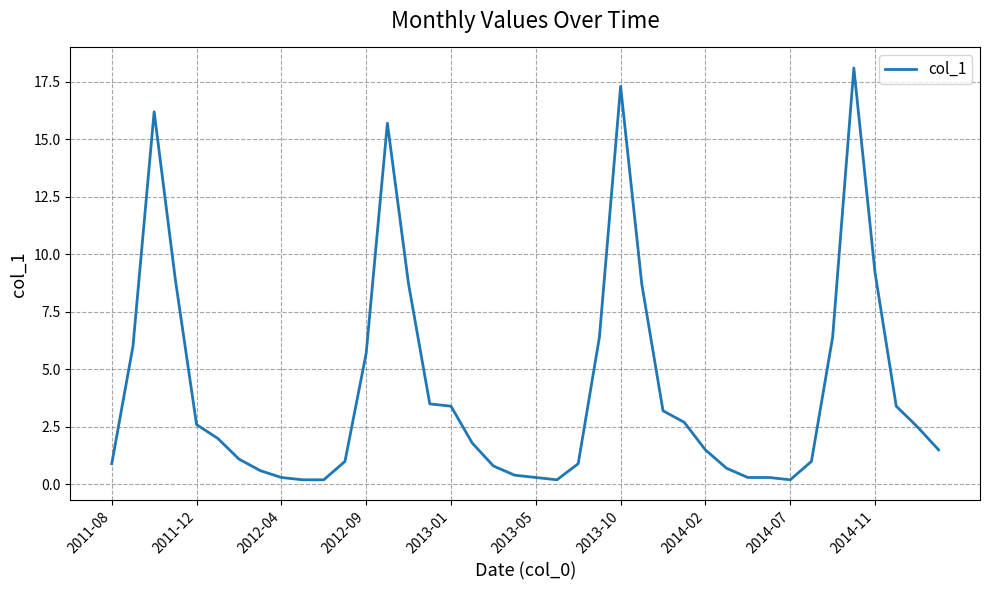

What is the greatest value displayed?

18.1